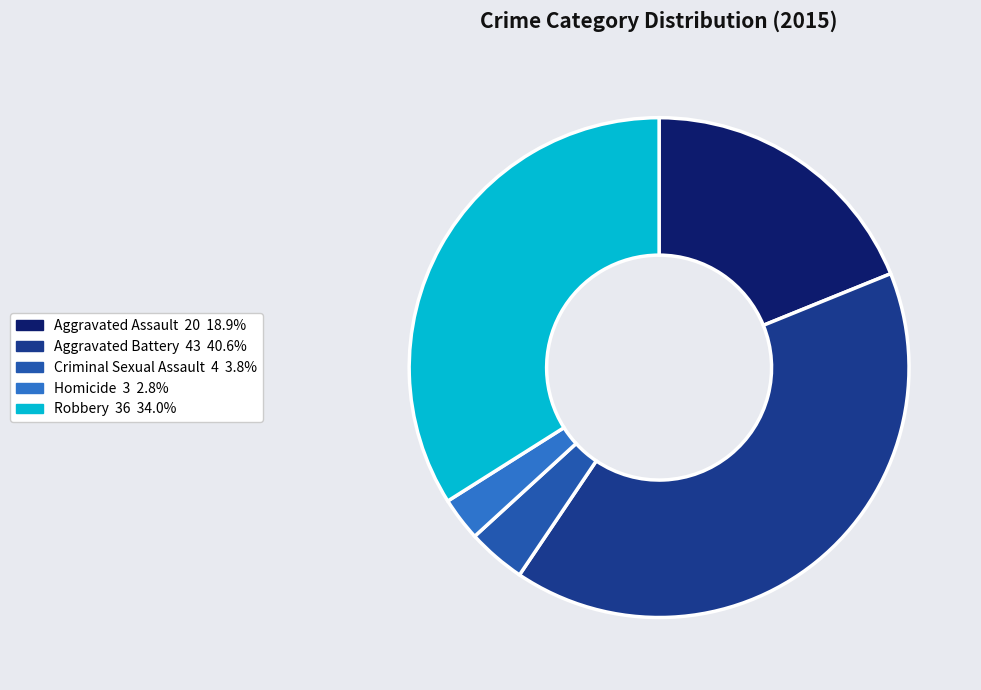

Rank the categories by value from highest to lowest.

Aggravated Battery, Robbery, Aggravated Assault, Criminal Sexual Assault, Homicide